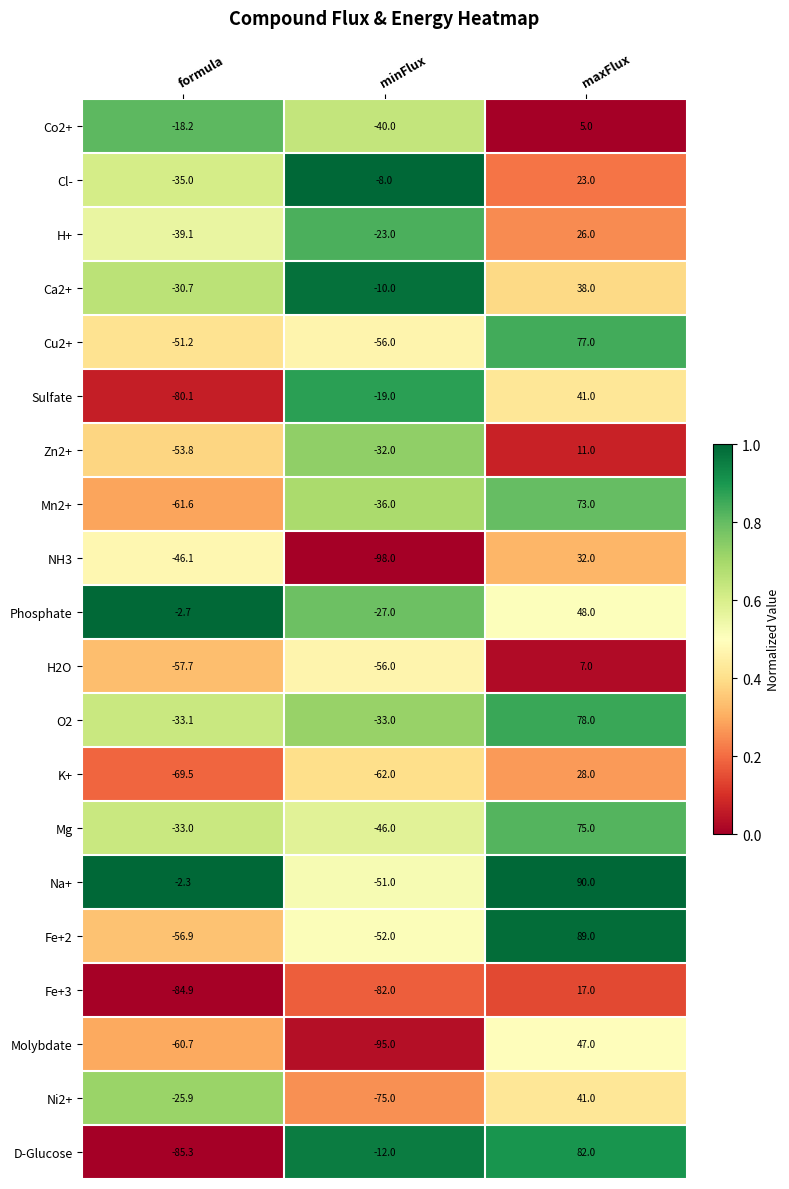

Which series has the widest spread of values?

D-Glucose